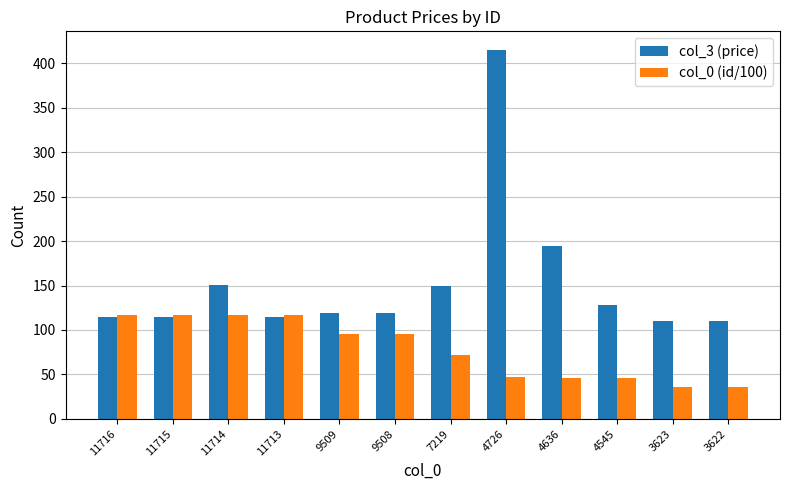

Does the chart contain stacked bars?

No